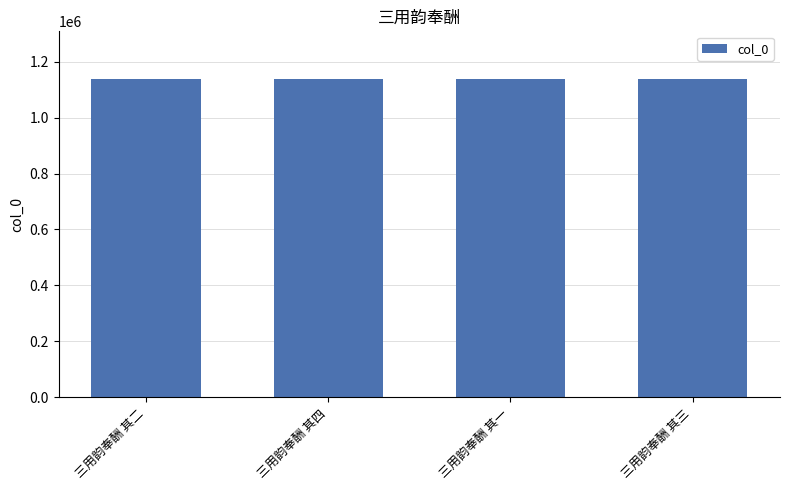

What is the smallest value displayed?

1137661